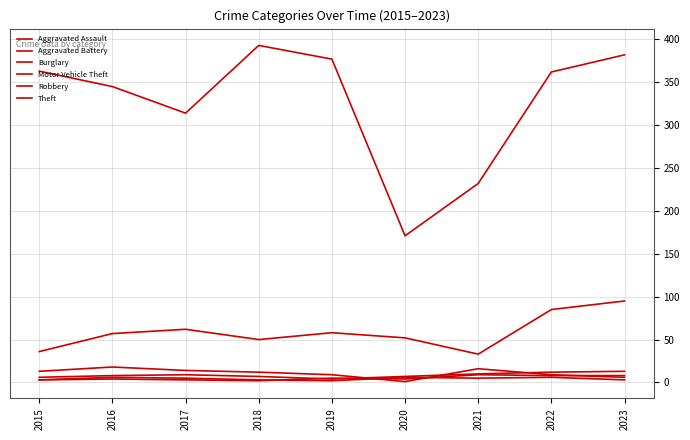

What is the spread (max minus min) of values at 2021?

227